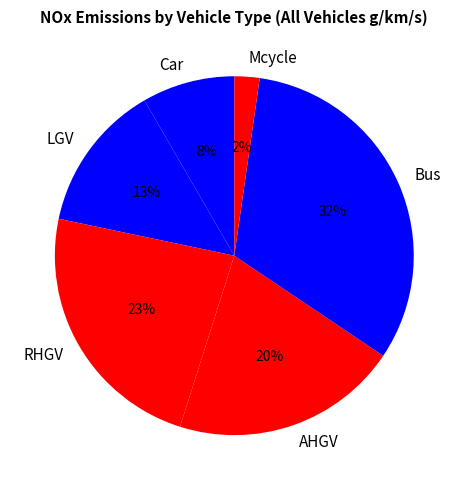

Count the number of slices in the pie.

6